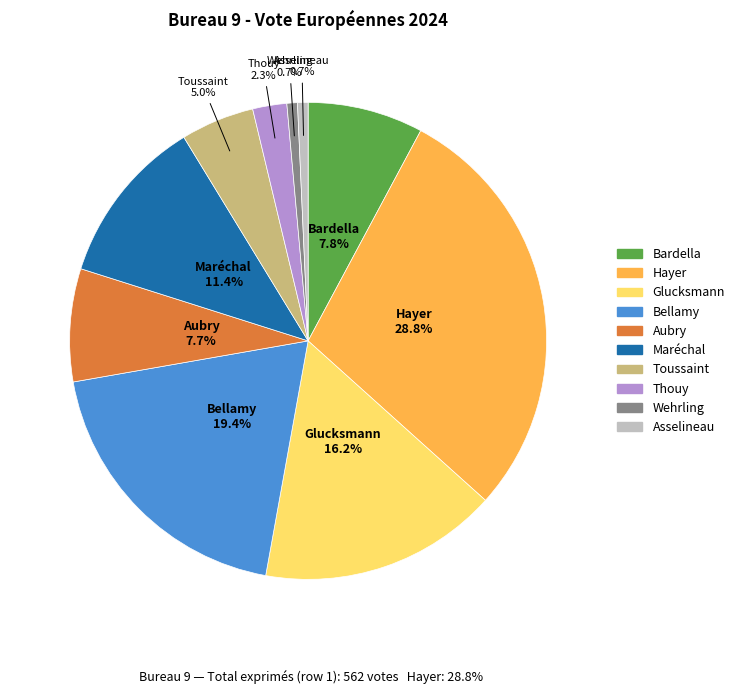

Is there a majority slice in this chart?

No